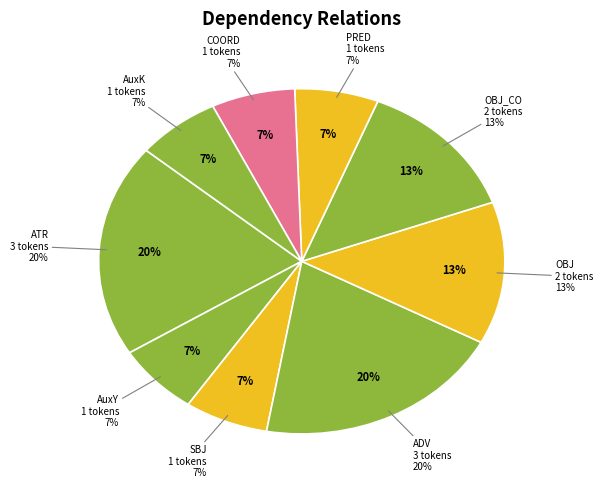

Is it true that OBJ_CO is 13% of the pie?

True